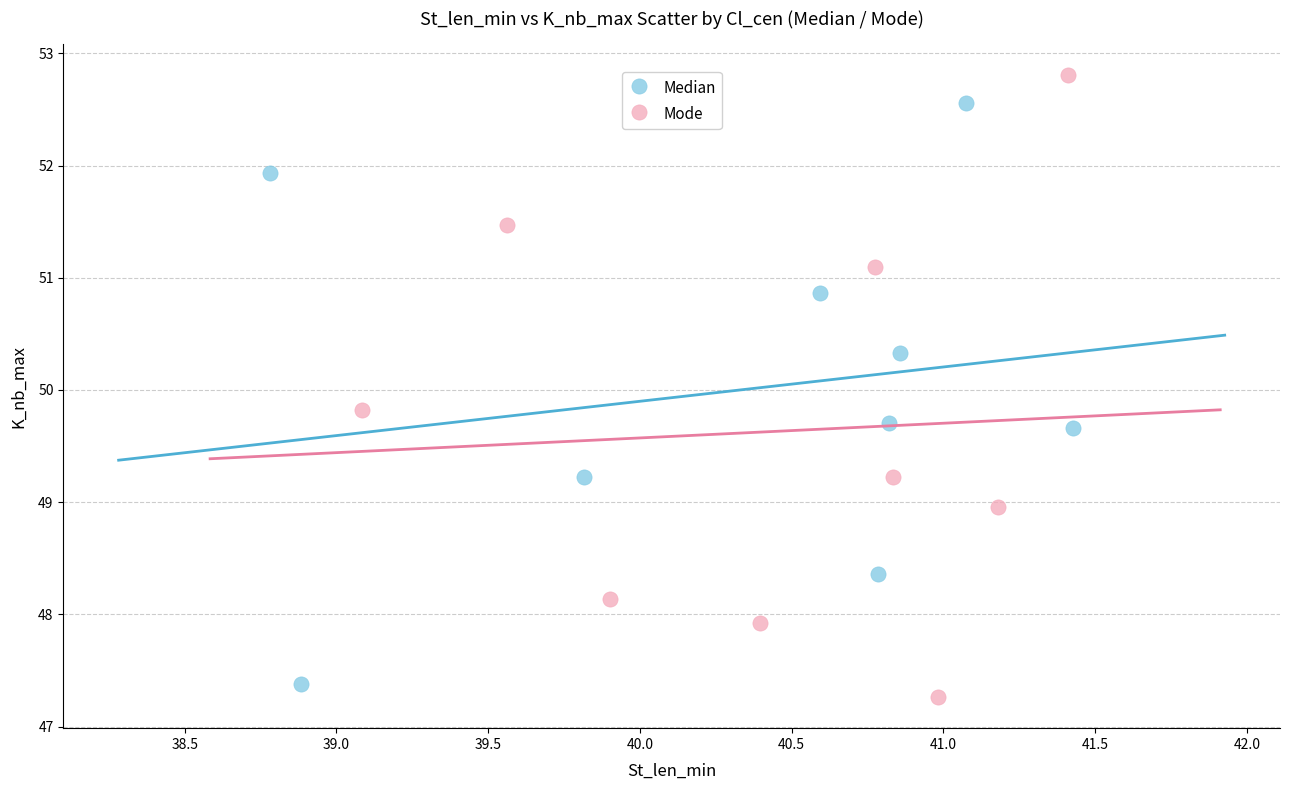

Which series has the widest spread of Y values?

Mode